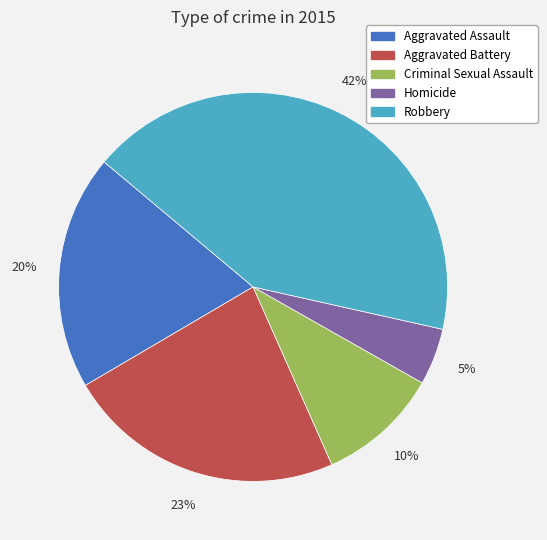

How many slices are in this pie chart?

5